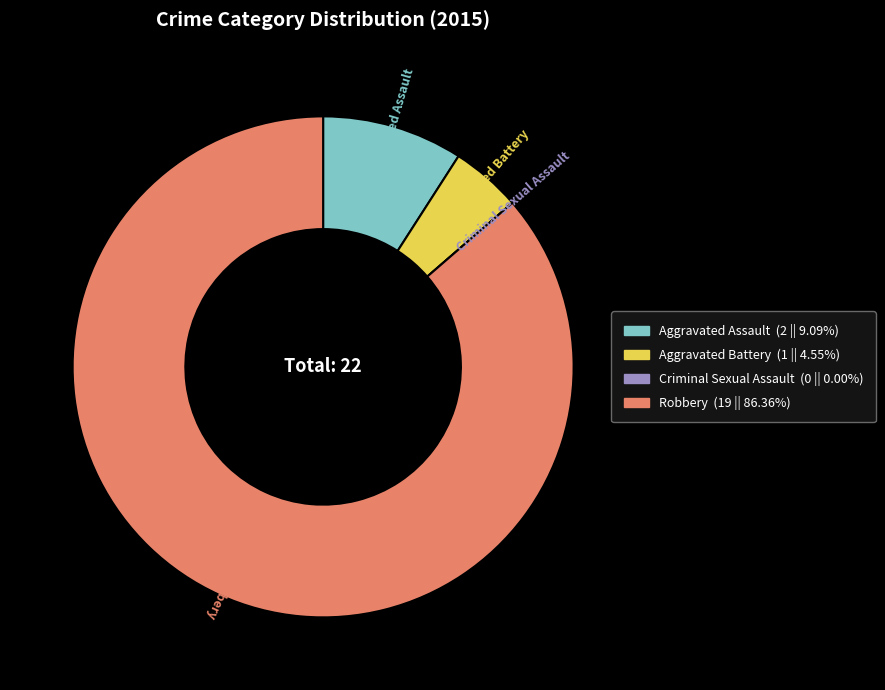

What is the ratio of the value at Aggravated Battery to the value at Robbery?

0.1